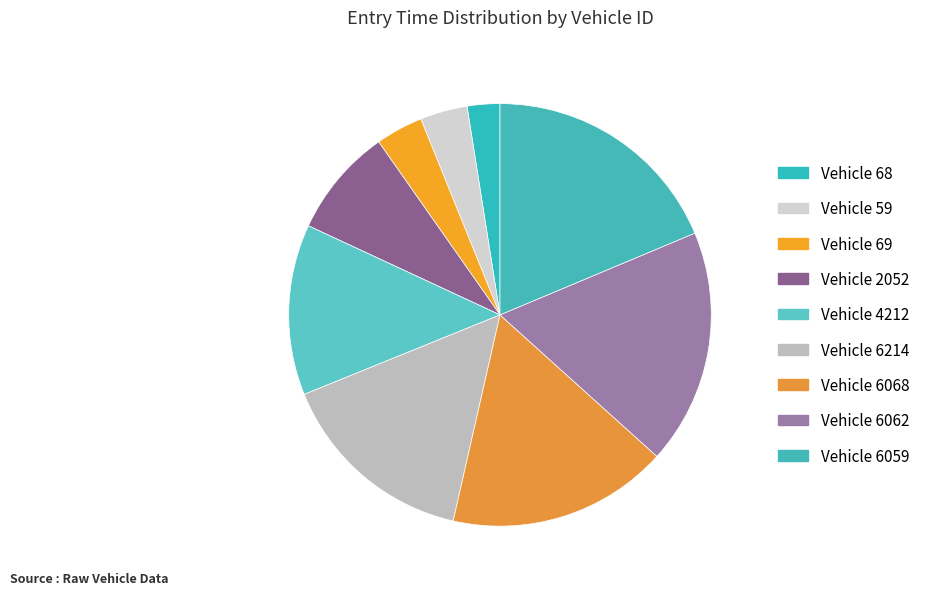

Rank the categories by value from highest to lowest.

6059, 6062, 6068, 6214, 4212, 2052, 69, 59, 68